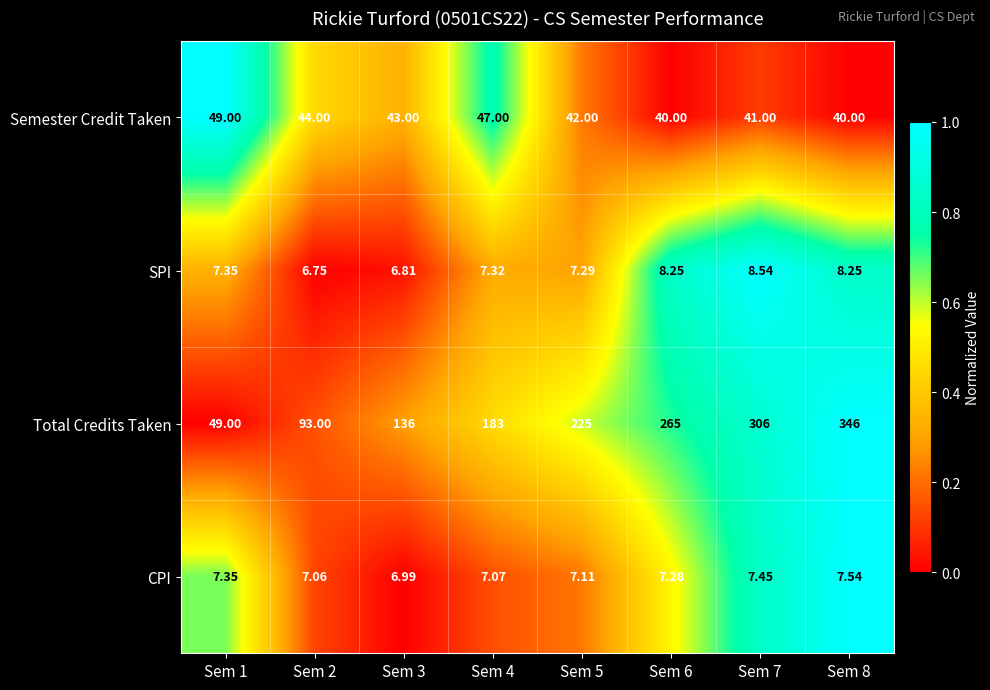

What is the difference between the highest and lowest values at Sem 8?

338.5